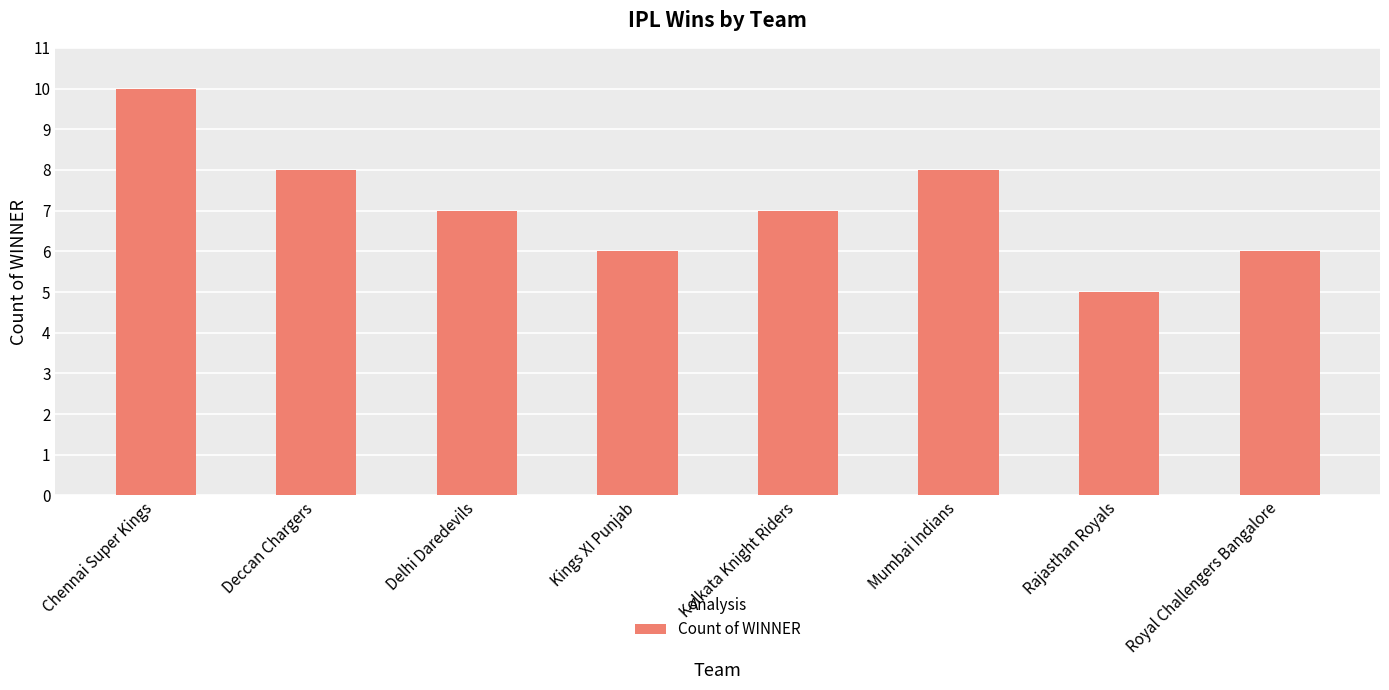

Which label corresponds to the smallest value in the chart?

Rajasthan Royals